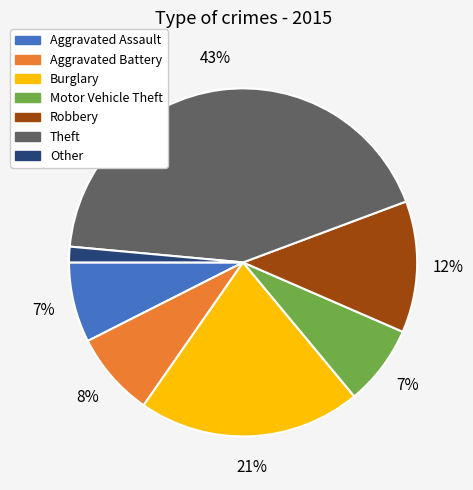

Is it true that Other is 7% of the pie?

False